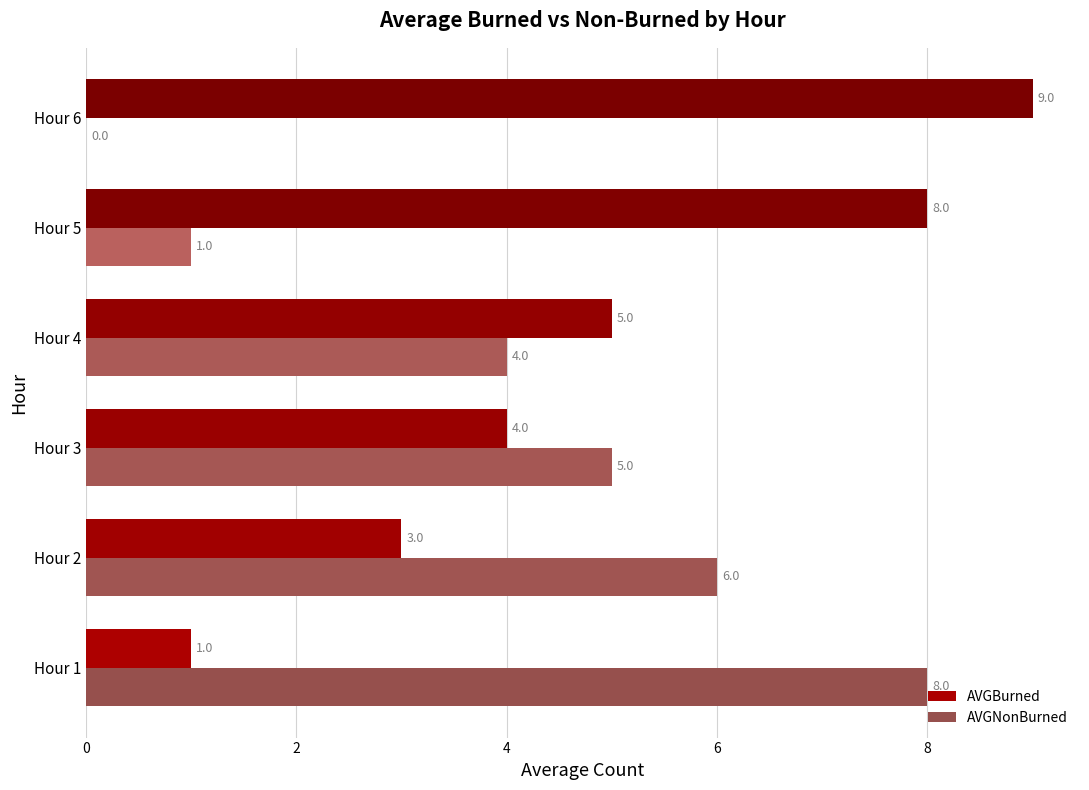

At which label is AVGBurned closest to 5?

Hour 4